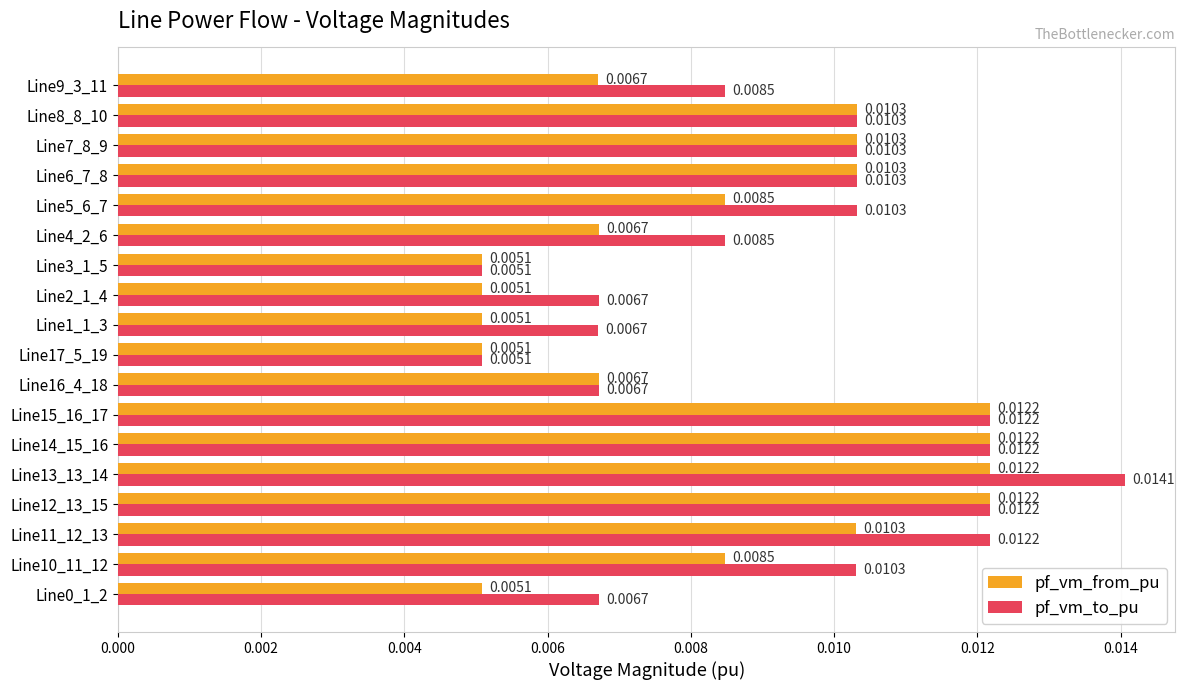

Between Line10_11_12 and Line2_1_4, which series saw the biggest shift?

pf_vm_to_pu